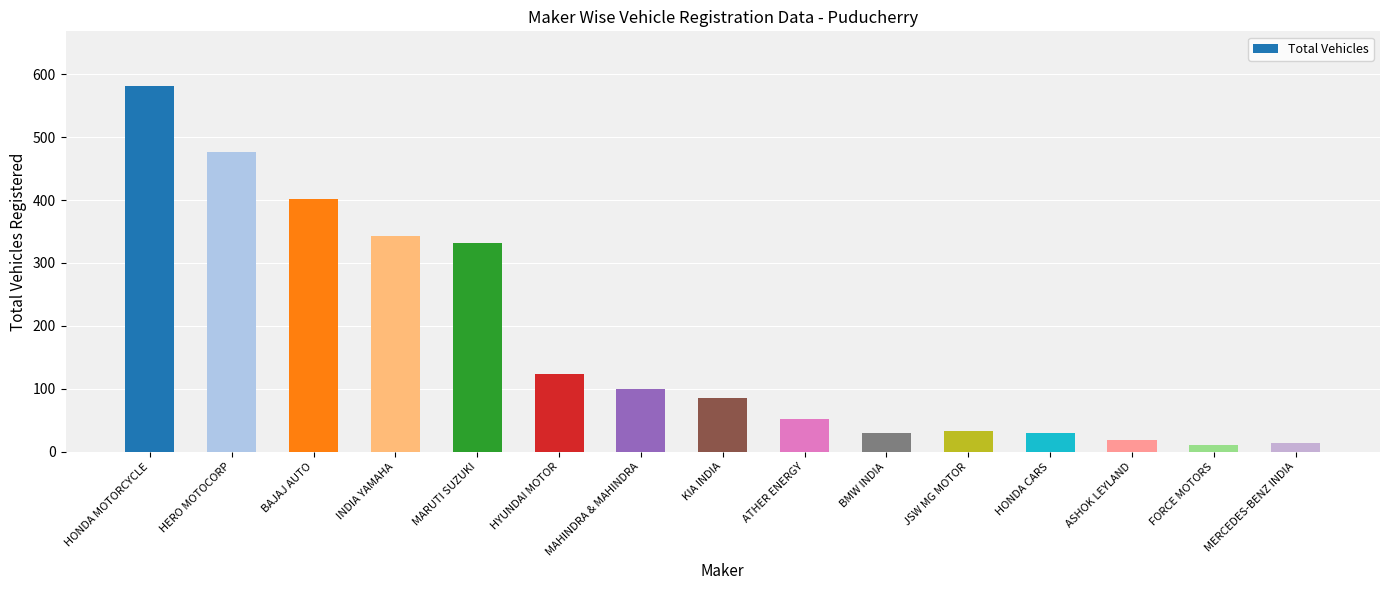

What is the maximum value shown in the chart?

581